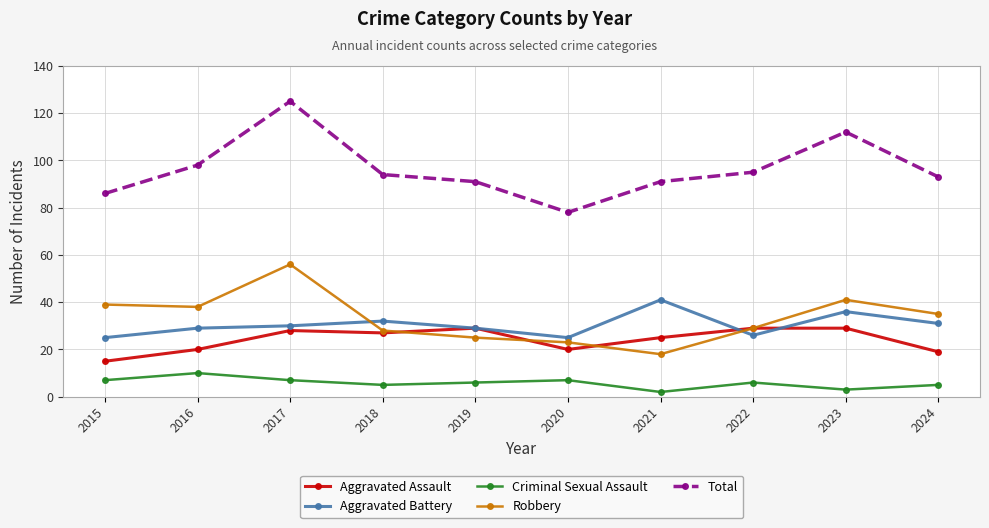

What is the sum of the Criminal Sexual Assault values at 2021 and 2017?

9